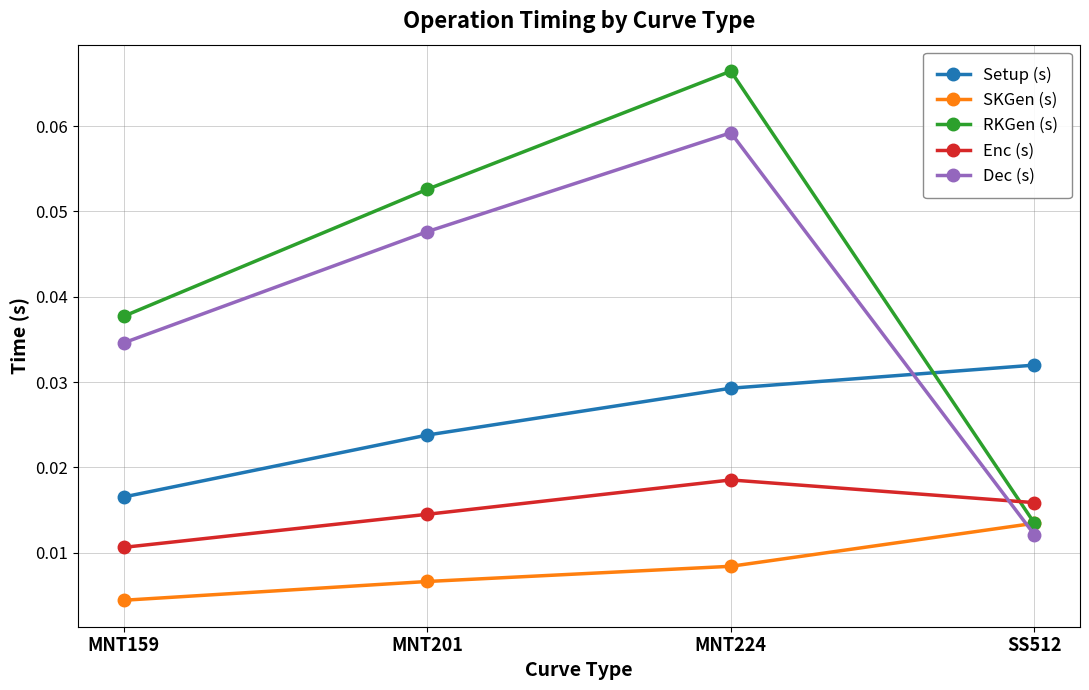

Which series has the largest total across all categories?

RKGen (s)